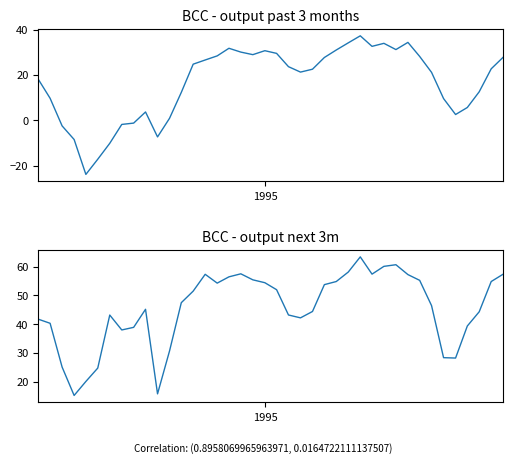

What is the sum of all BCC - output next 3m values?

1813.2